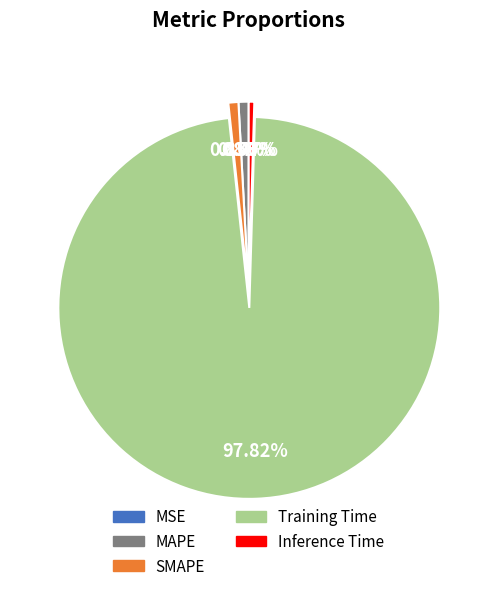

Which category has the biggest portion of the pie?

Training Time